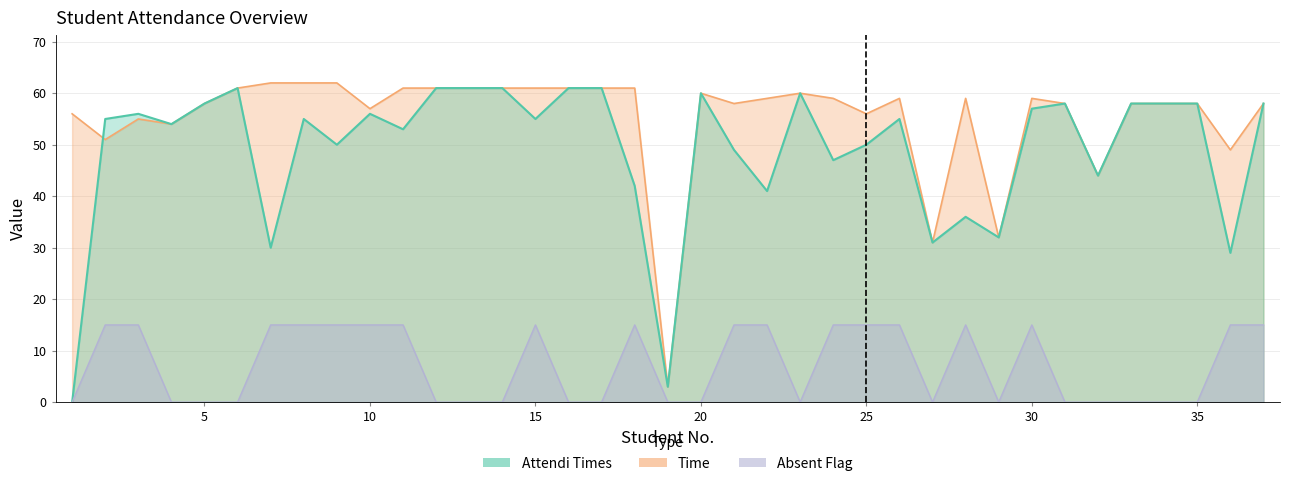

Is the value of Time at 36 greater than the value of Absent Flag at 24?

Yes